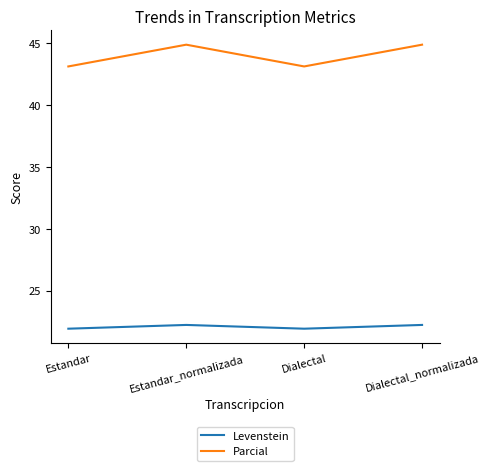

What value does the Levenstein series have at Estandar?

21.9